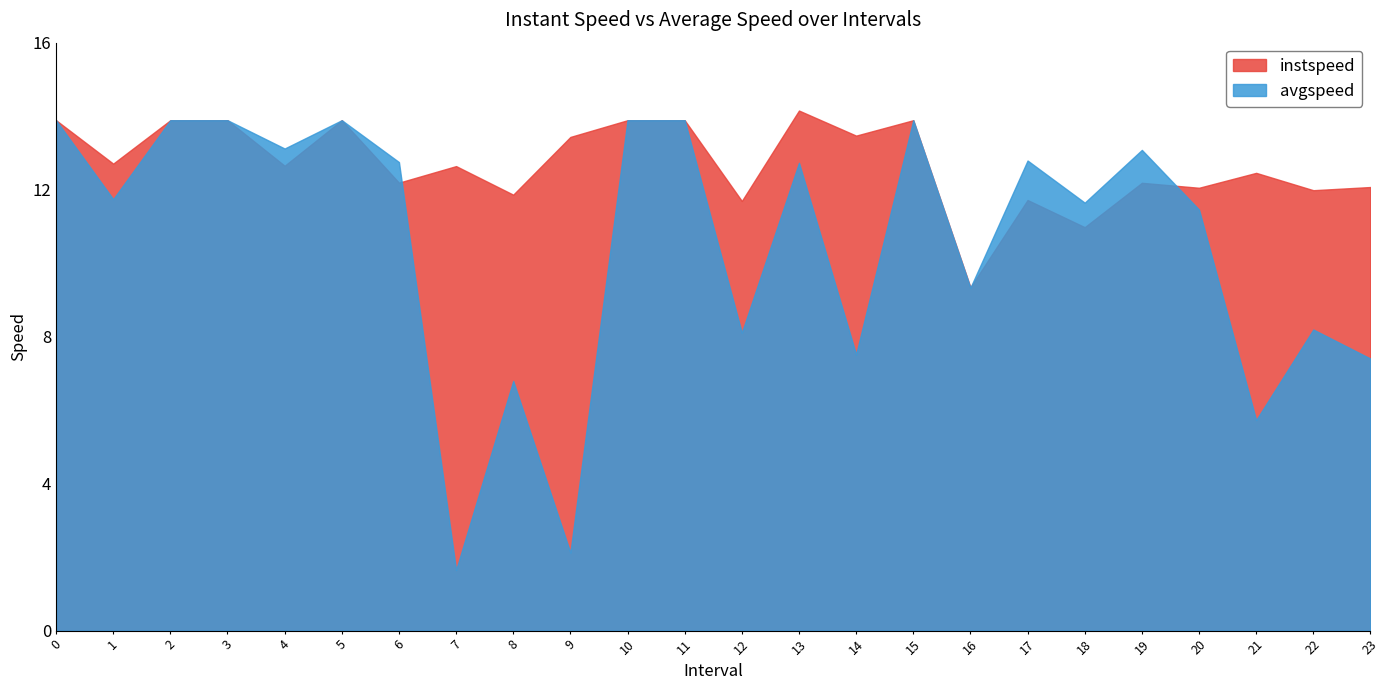

Is it true that avgspeed equals 3.4 at 13.0?

False